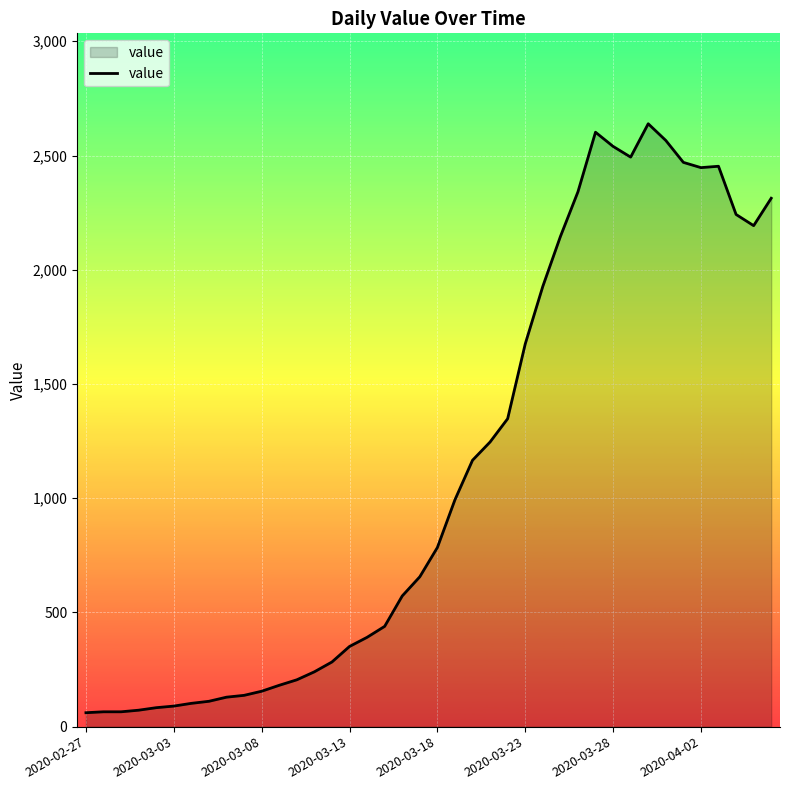

What is the difference between the maximum and minimum values?

2578